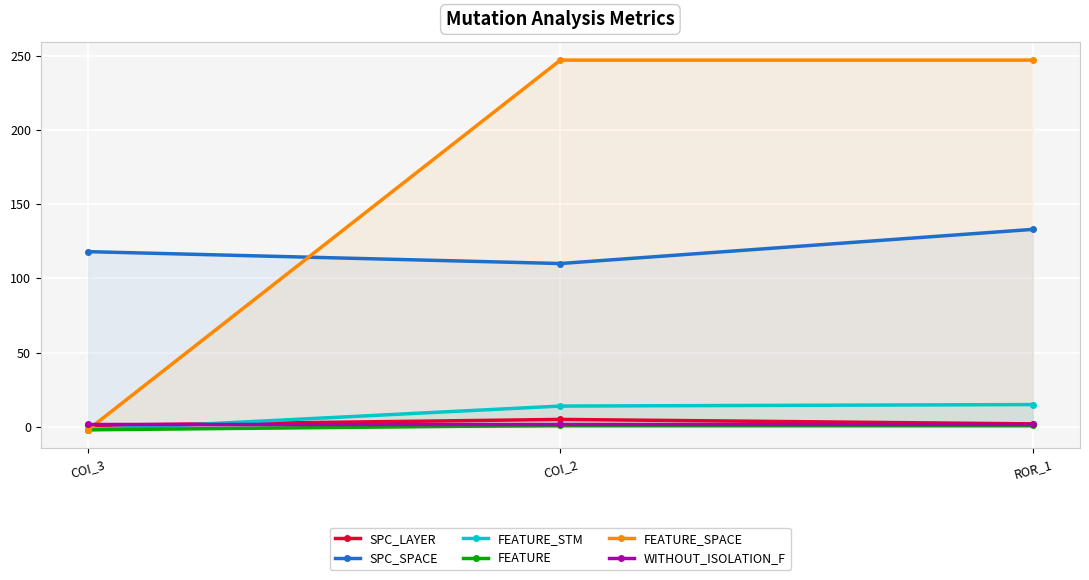

Reading right to left, what are all the values shown in this chart?

SPC_LAYER: ROR_1=2	COI_2=5	COI_3=1
SPC_SPACE: ROR_1=133	COI_2=110	COI_3=118
FEATURE_STM: ROR_1=15	COI_2=14	COI_3=-2
FEATURE: ROR_1=1	COI_2=1	COI_3=-2
FEATURE_SPACE: ROR_1=247	COI_2=247	COI_3=-2
WITHOUT_ISOLATION_F: ROR_1=2	COI_2=2	COI_3=2